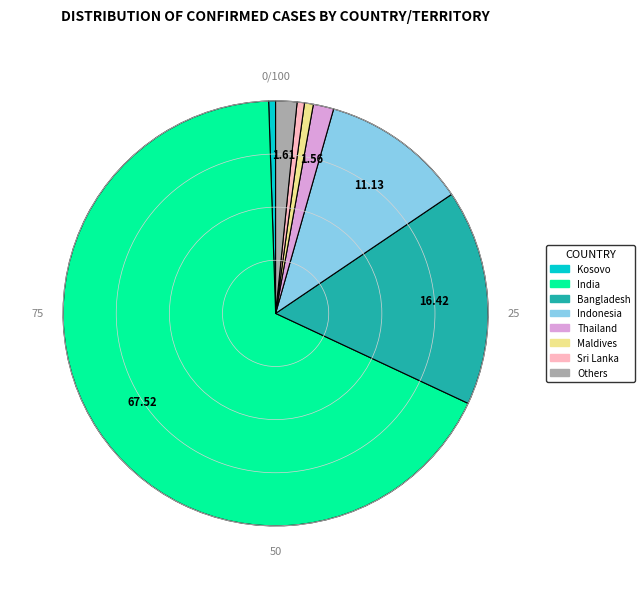

Which has a higher value, Sri Lanka or Bangladesh?

Bangladesh